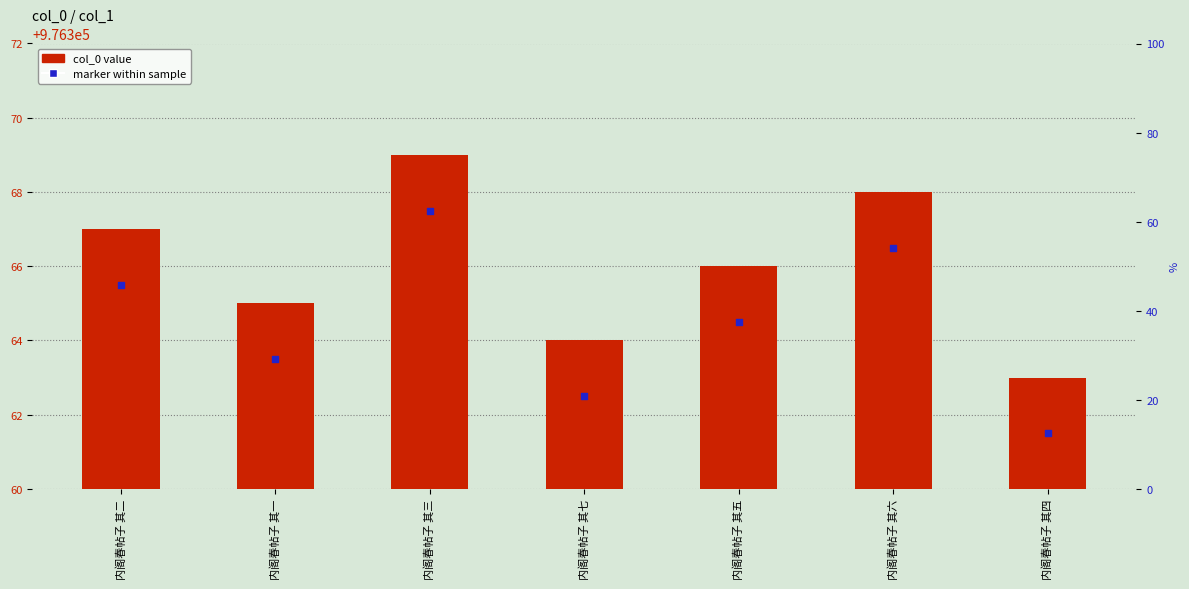

Which series reaches the maximum Y coordinate?

col_0 value